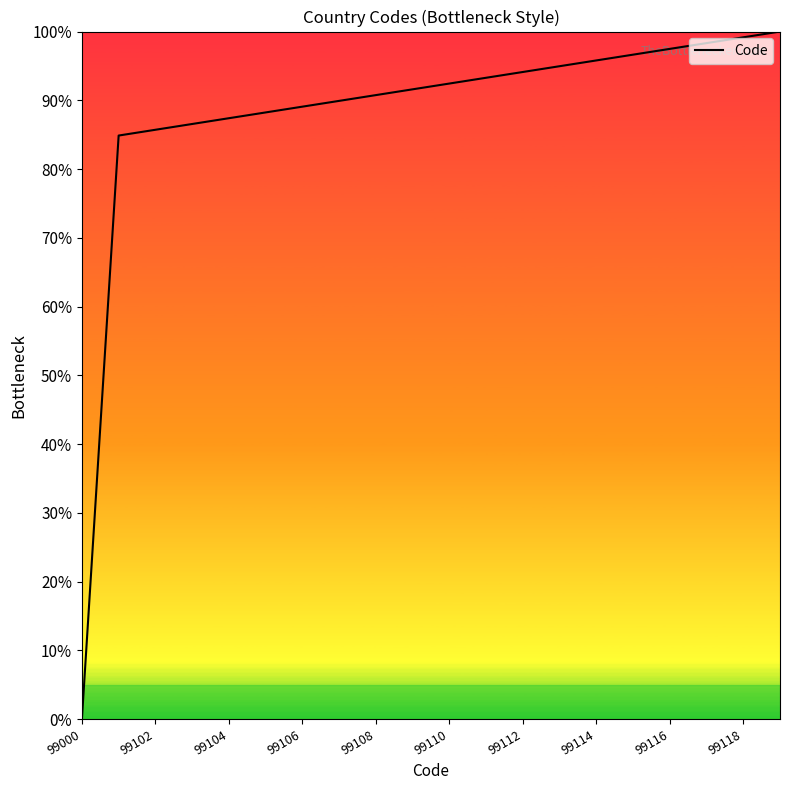

What is the difference between the maximum and minimum values?

100.0